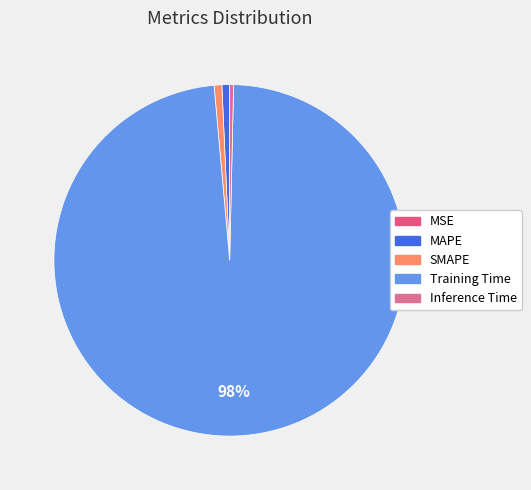

Between Training Time and MSE, which is larger?

Training Time